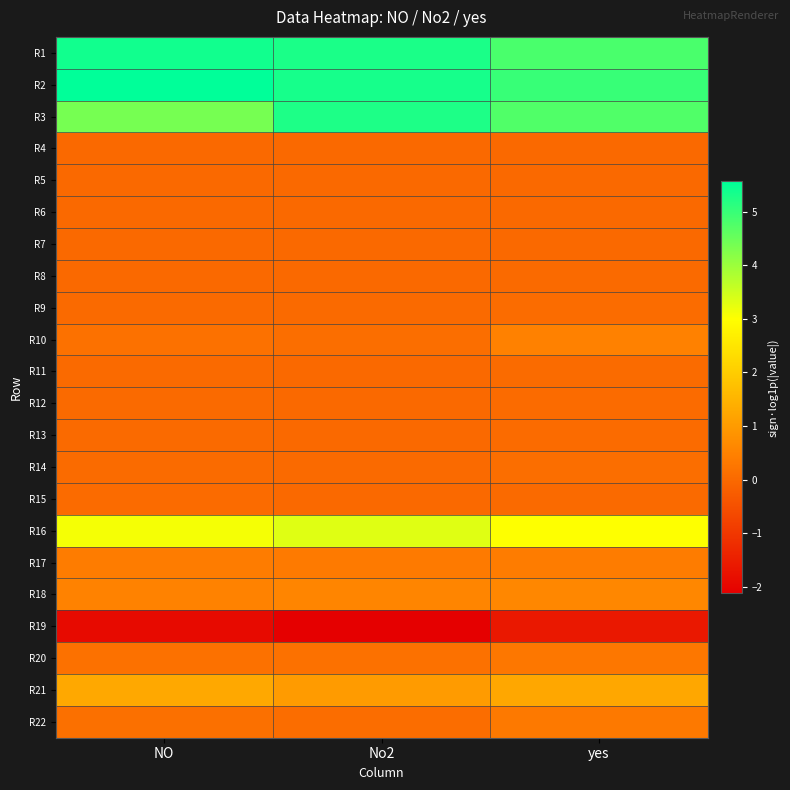

How many categories are shown in the chart?

3